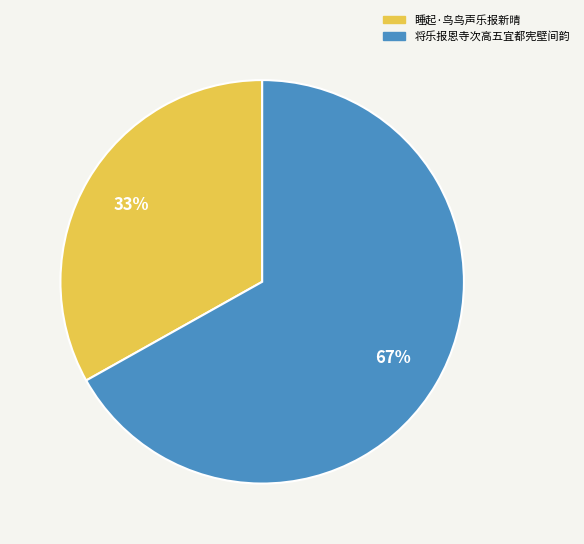

What is the smallest slice in the pie chart?

睡起·鸟鸟声乐报新晴